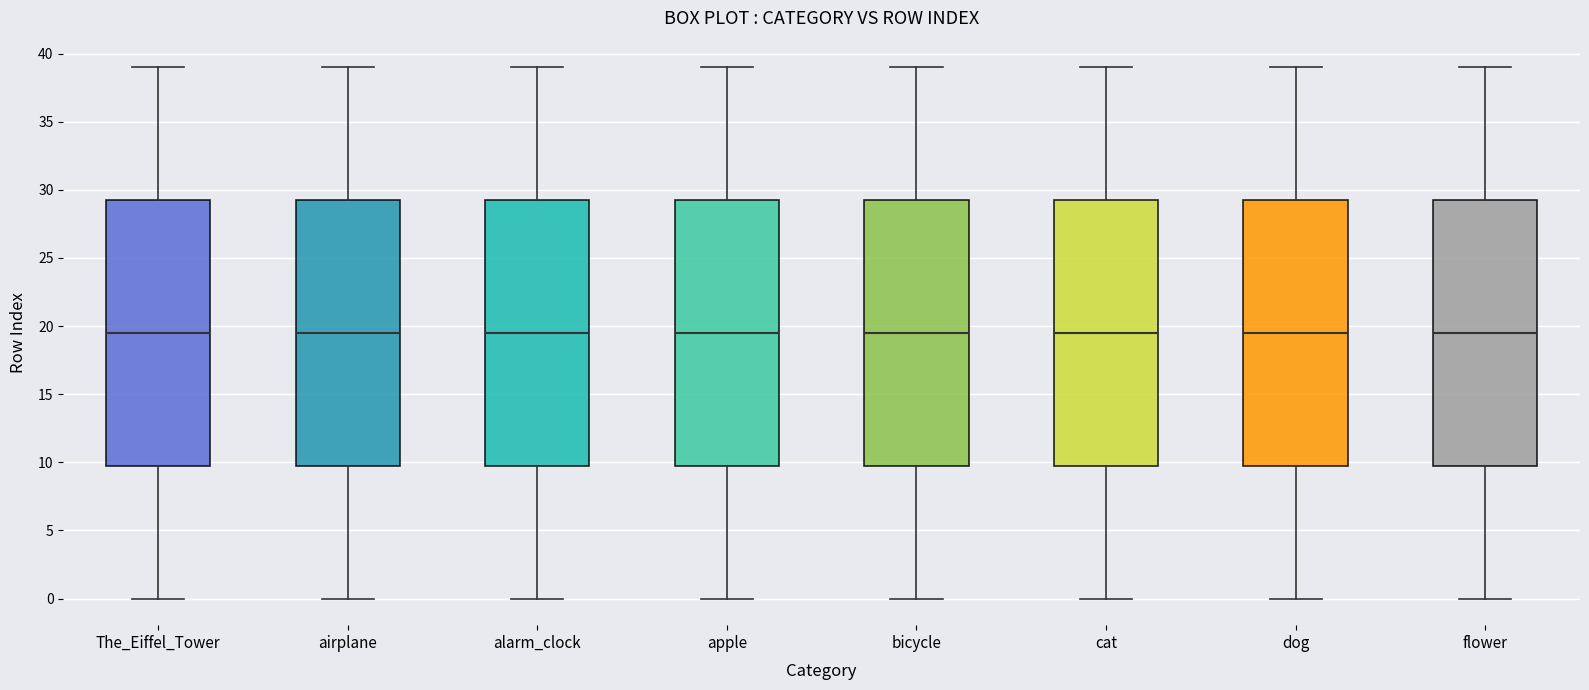

Where is the lower edge of the box for apple on the y-axis? The values are not printed on the chart, so give them approximately, as read against the axis.

10.0